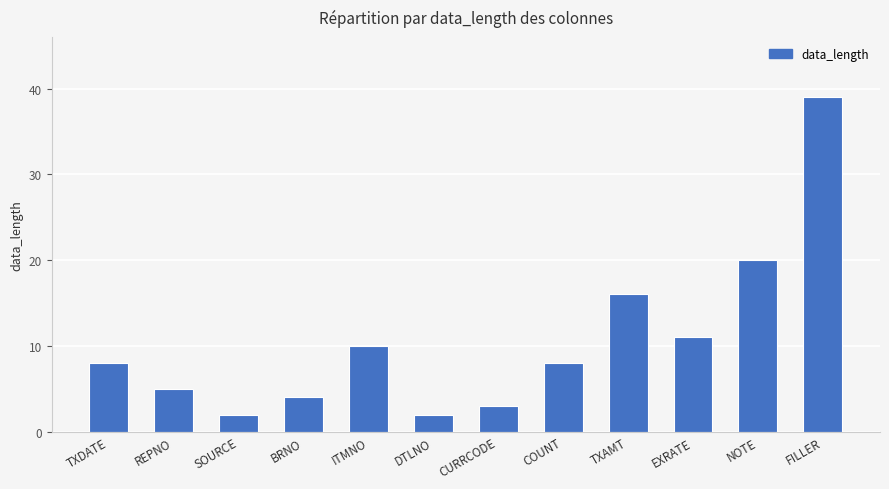

Reading left to right, what are all the values shown in this chart?

8	5	2	4	10	2	3	8	16	11	20	39